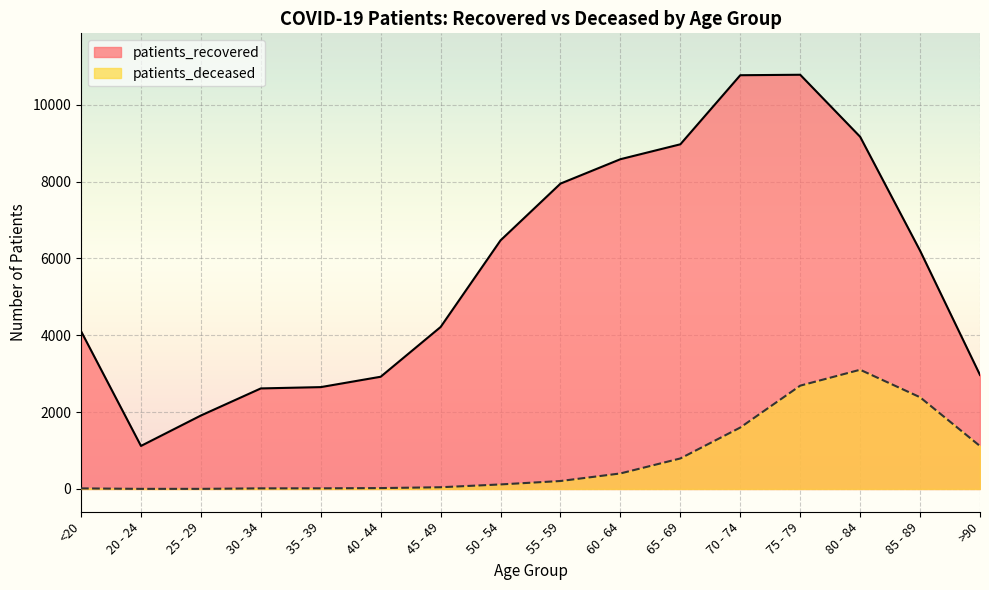

What is the approximate value of patients_deceased at 55 - 59?

207